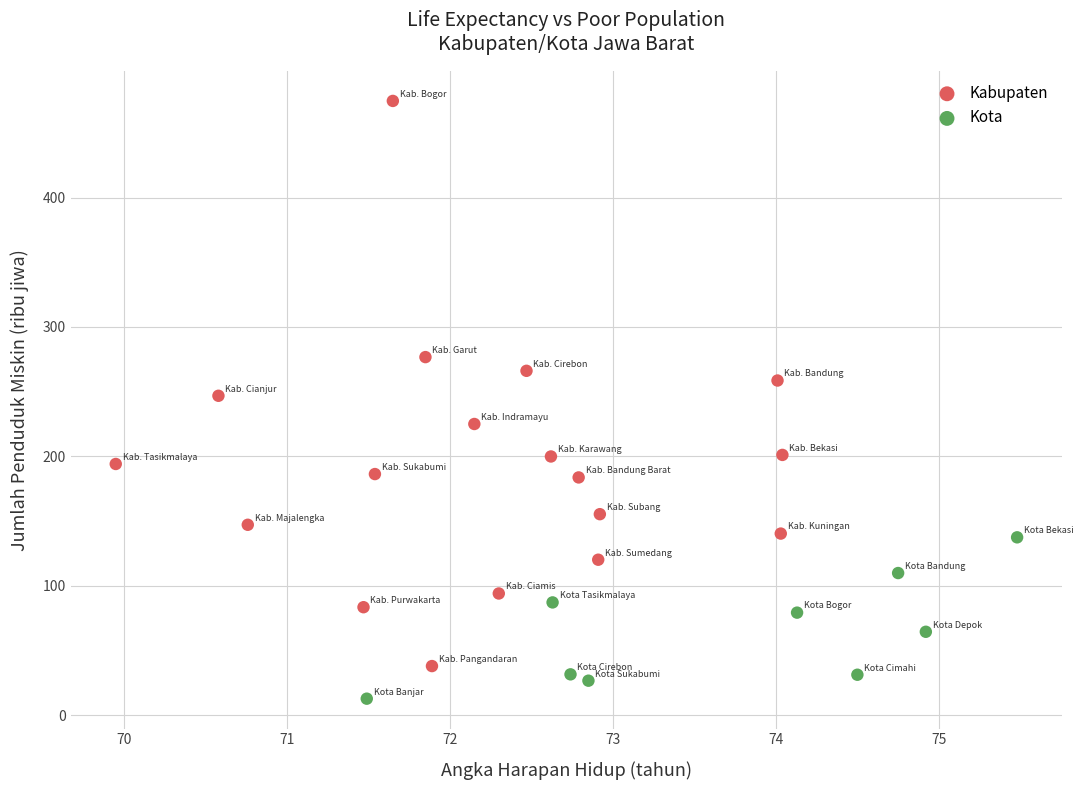

Which series has the largest Y range (max minus min)?

Kabupaten